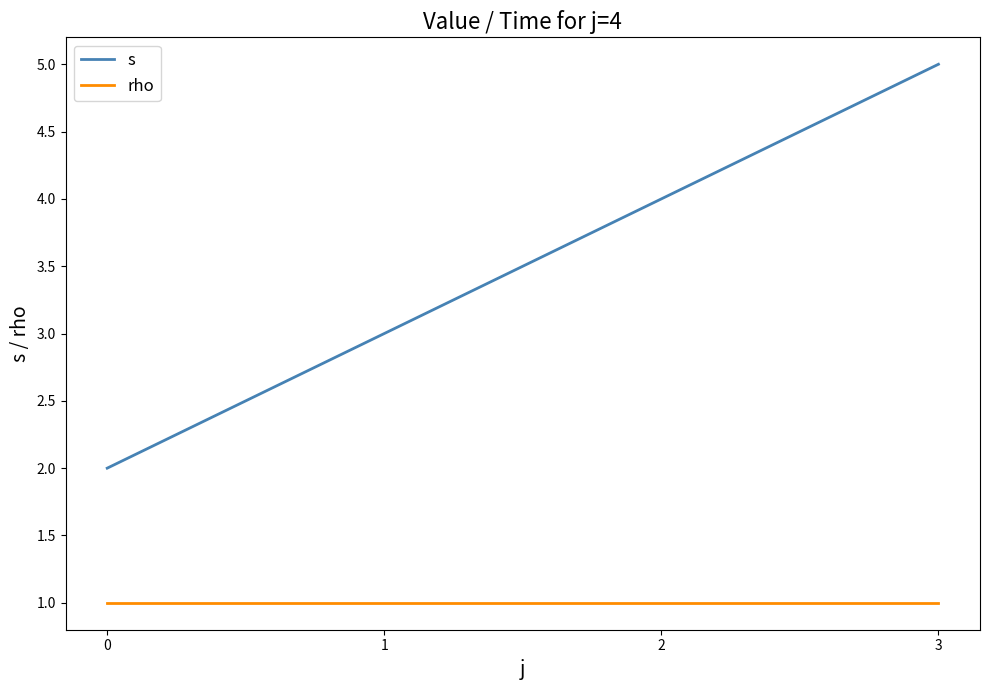

Which series has the largest total across all categories?

s